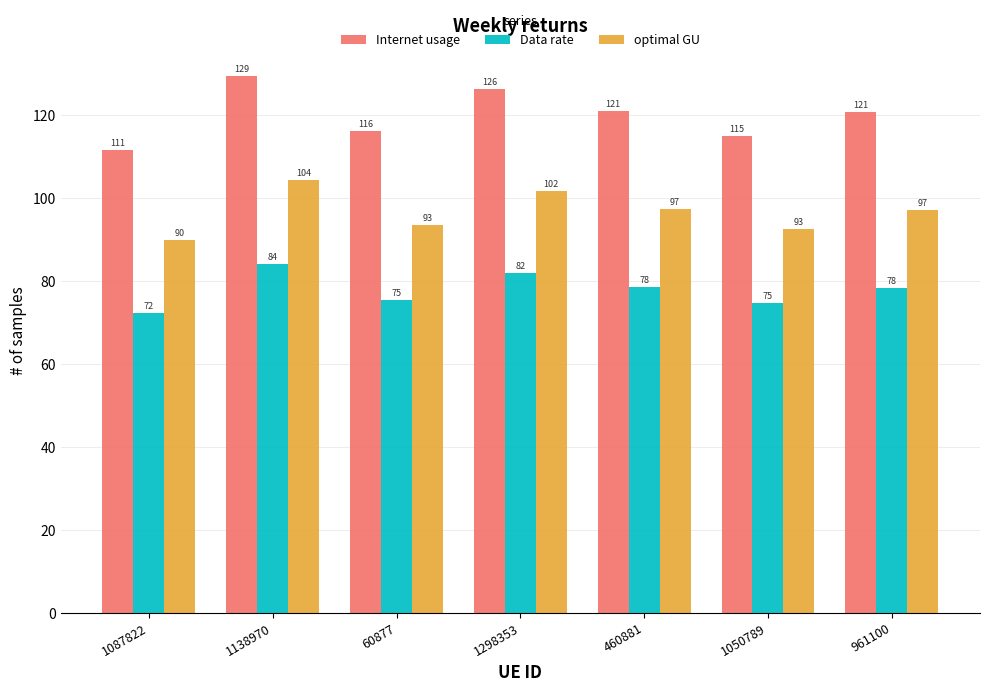

Which series has the largest total across all categories?

Internet usage